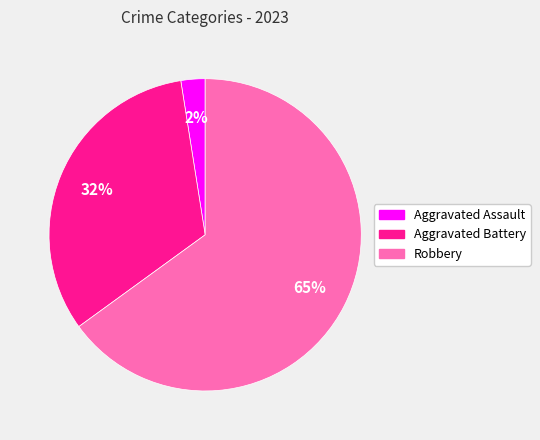

Is there a majority slice in this chart?

Yes